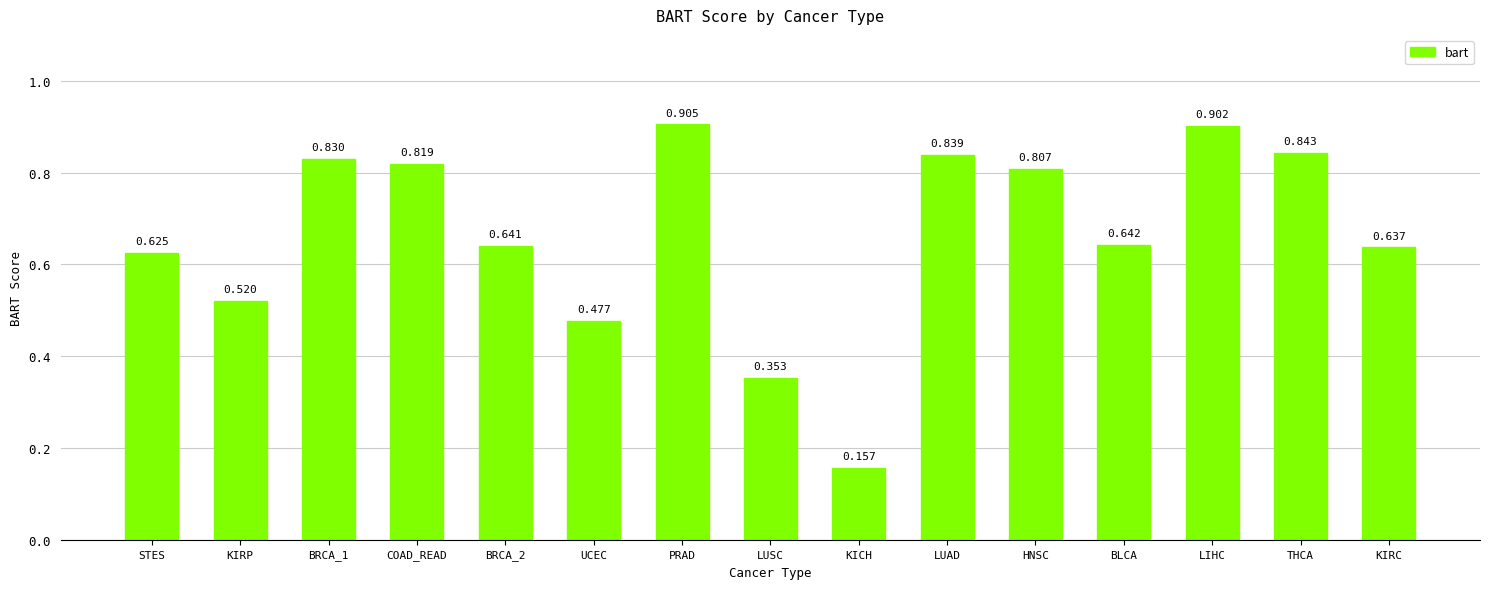

The value at BRCA_2 is 0.9. True or false?

False